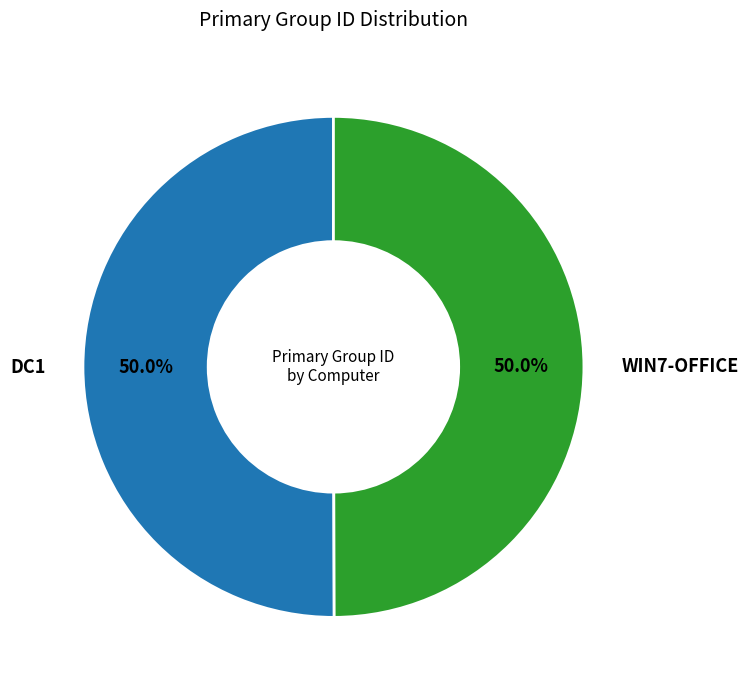

What is the ratio of the value at DC1 to the value at WIN7-OFFICE?

1.0